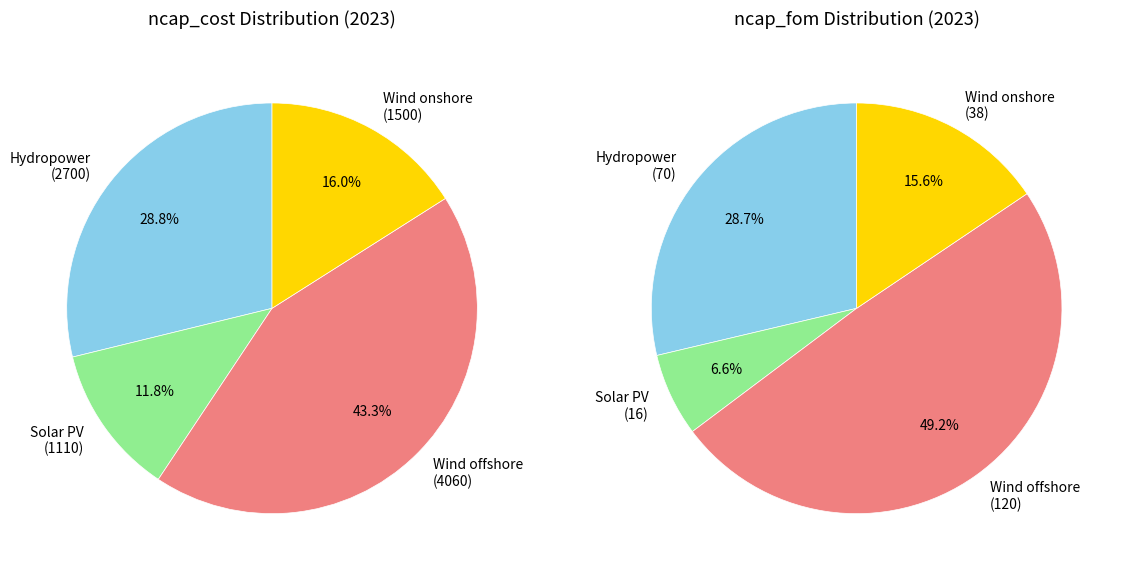

Count the number of slices in the pie.

4